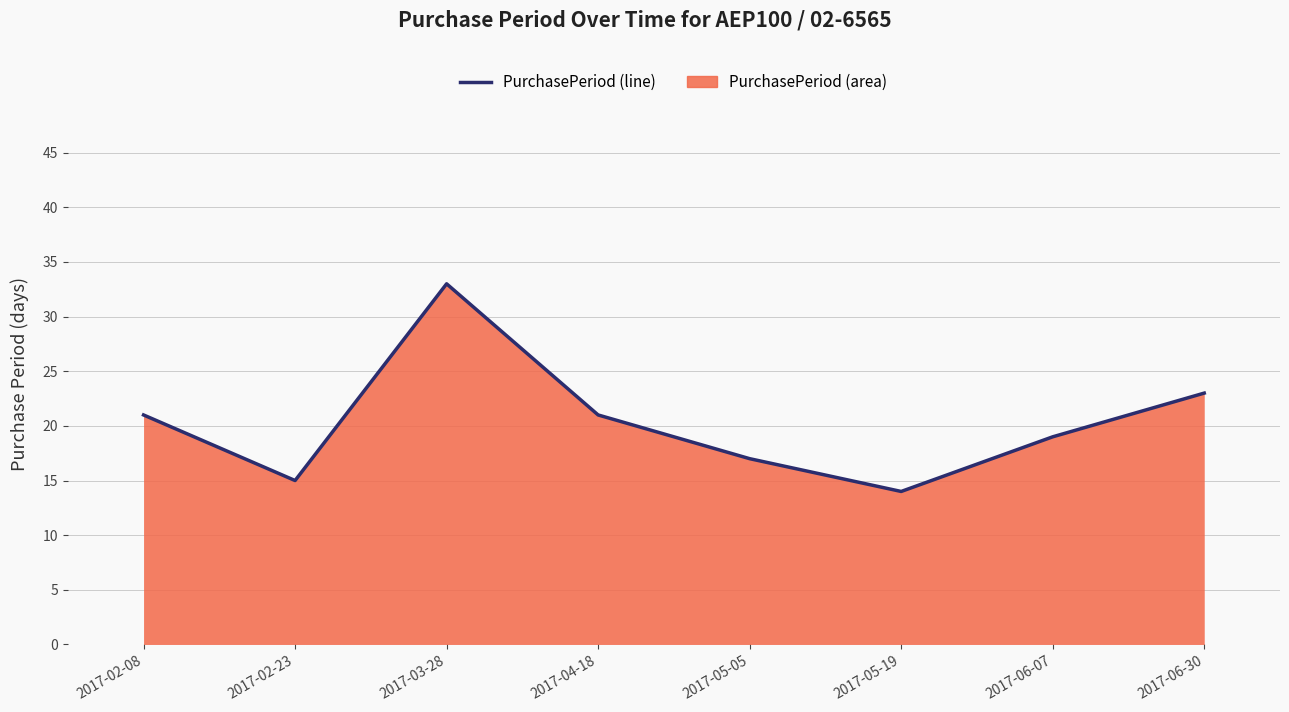

Reading left to right, list all the values displayed in this chart.

2017-02-08=21	2017-02-23=15	2017-03-28=33	2017-04-18=21	2017-05-05=17	2017-05-19=14	2017-06-07=19	2017-06-30=23